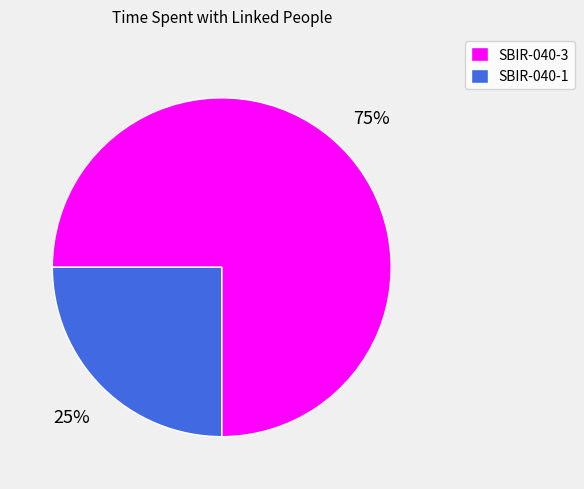

Combined, do SBIR-040-1 and SBIR-040-3 account for over 50%?

Yes